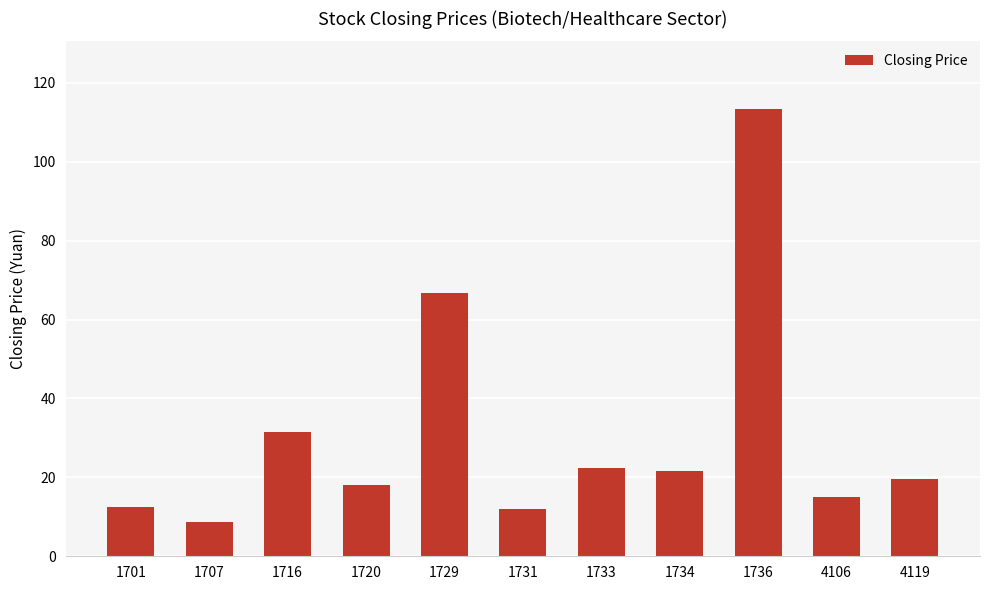

How many bars are there in total?

11